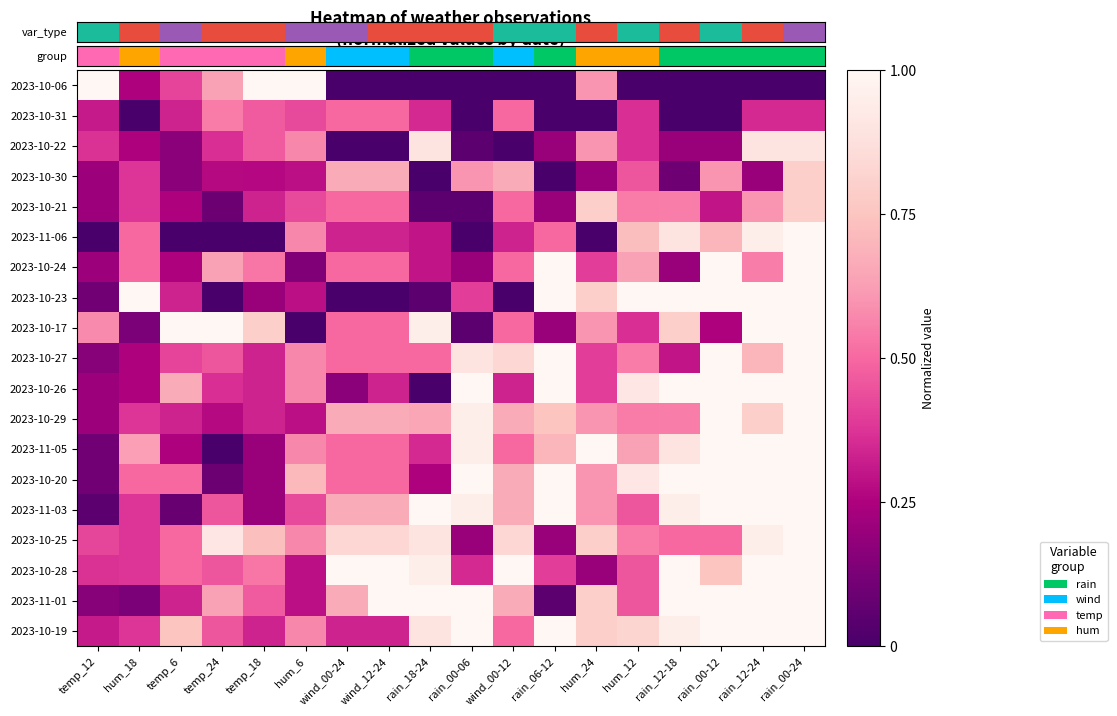

Between rain_18-24 and rain_00-12, which series saw the biggest shift?

2023-10-26